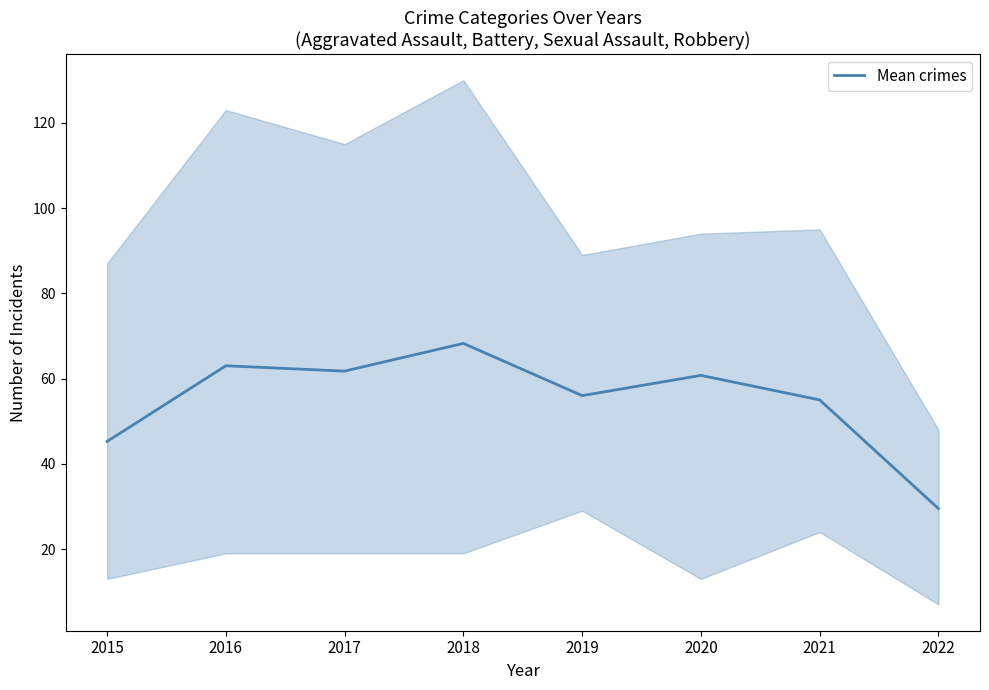

Where does the data first go above 60?

2016